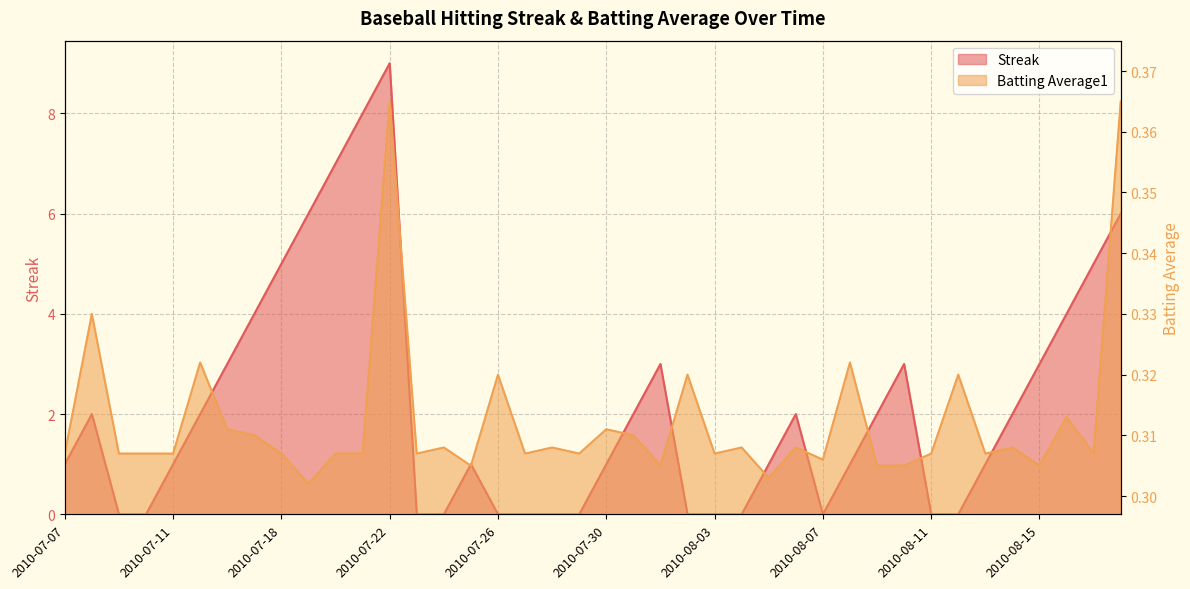

What are all the series names shown in the legend?

Streak, Batting Average1